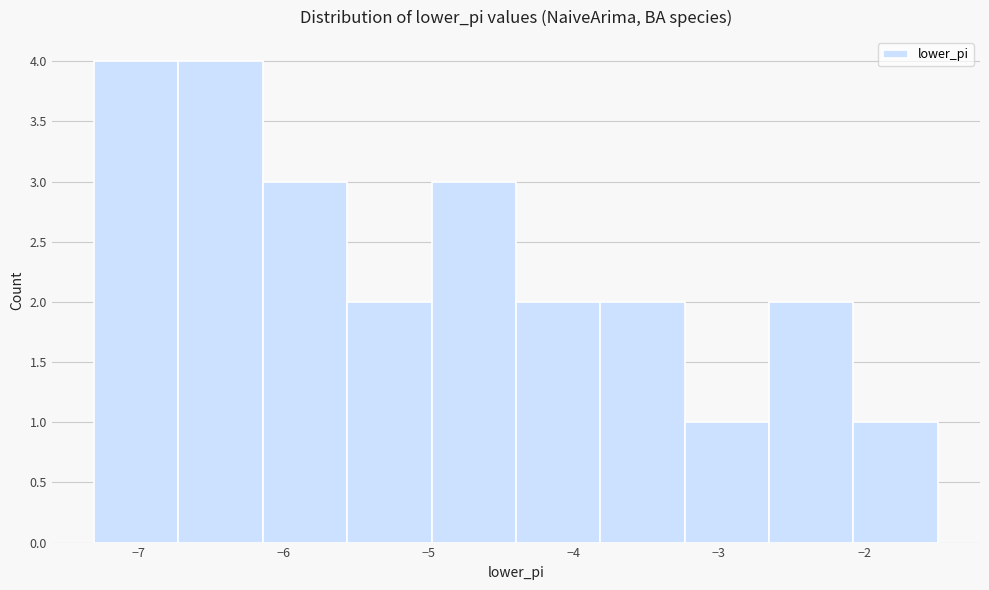

What is the height of the bar covering -7.3 to -6.7 on the x-axis? Neither the bar edges nor the heights are printed on the chart, so give them approximately, as read against the axes.

4